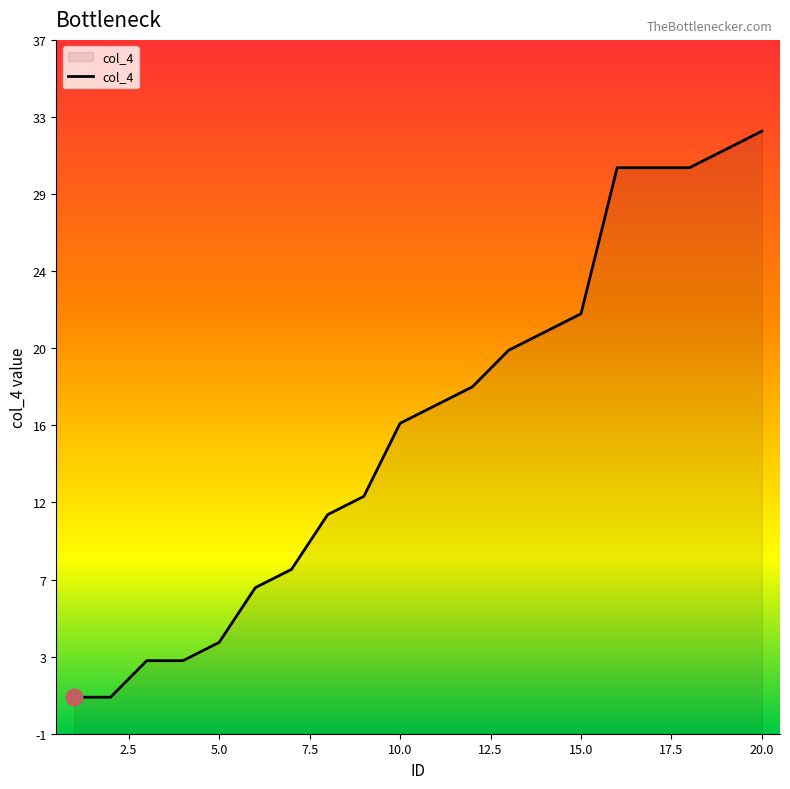

Is it true that the value at 3 is 3?

True